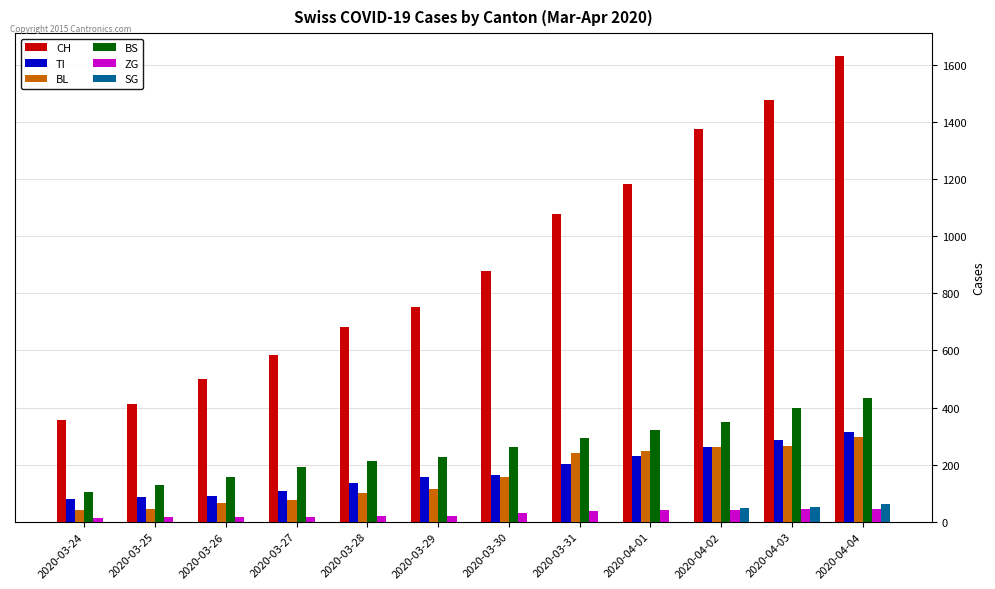

The BS series shows 350 at 2020-04-02. True or false?

True